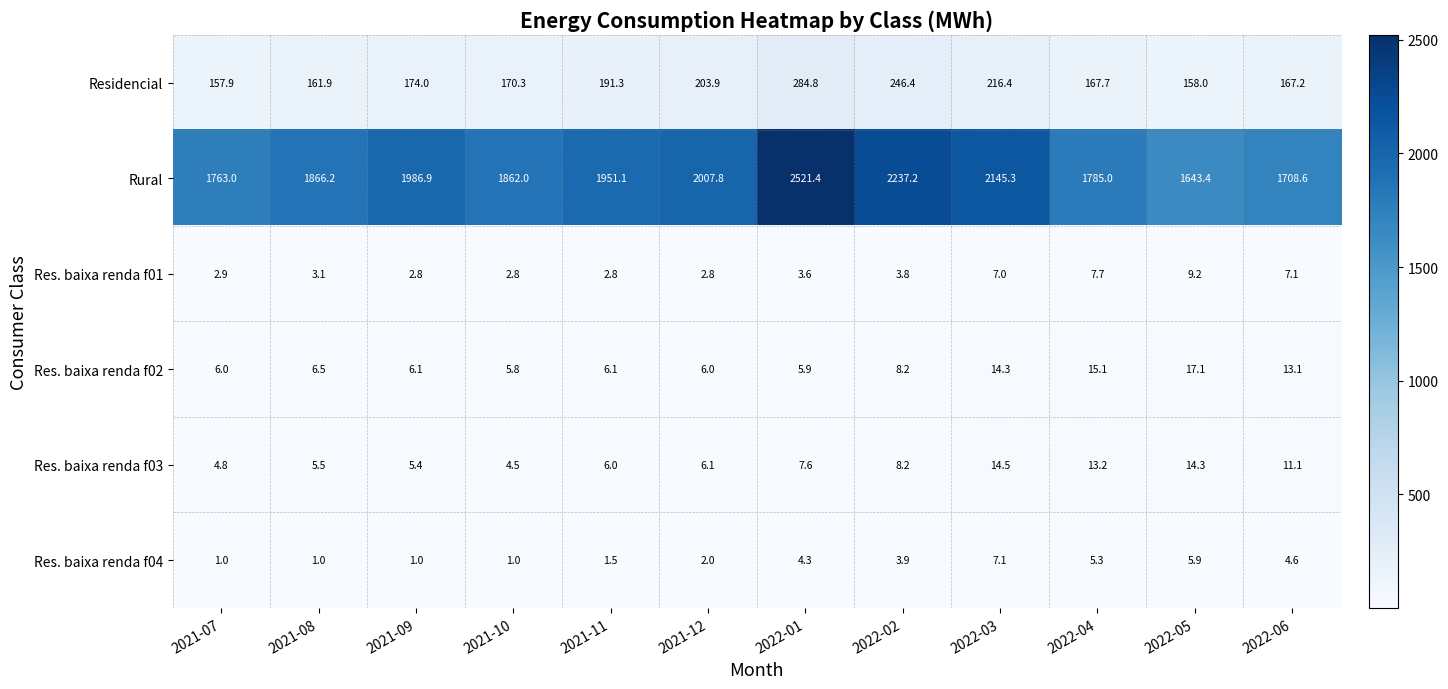

Where is Res. baixa renda f02 nearest to the value 11?

2022-06